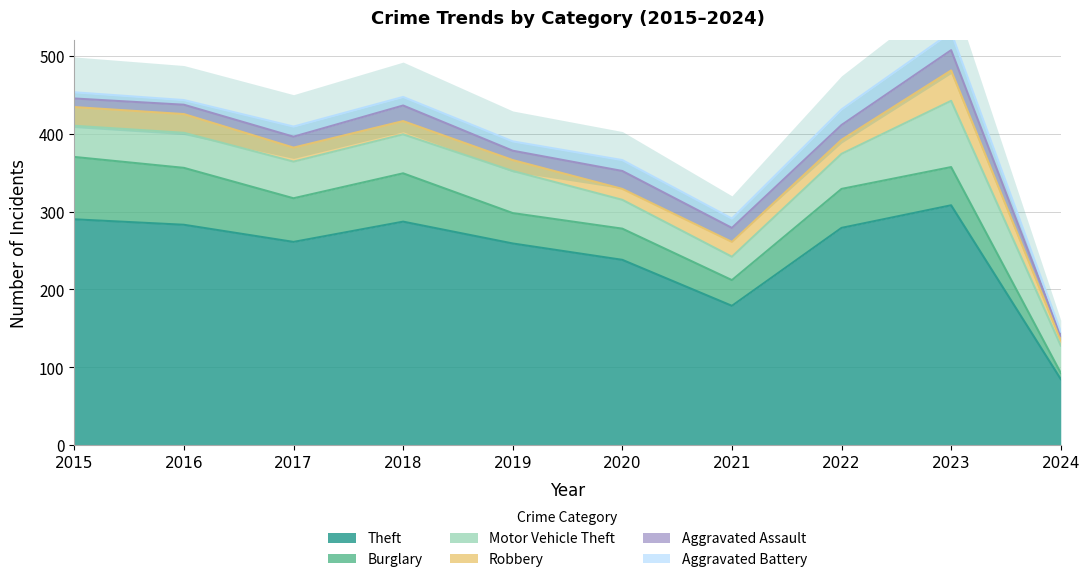

Reading left to right, transcribe all the data shown in this chart.

Theft: 290	283	261	287	259	238	179	279	308	85
Burglary: 80	73	56	62	39	40	33	50	49	8
Motor Vehicle Theft: 40	45	47	50	54	37	30	45	85	35
Robbery: 24	24	18	17	14	14	19	18	39	7
Aggravated Assault: 11	12	14	20	12	23	18	19	26	6
Aggravated Battery: 8	6	13	11	12	14	12	20	23	5